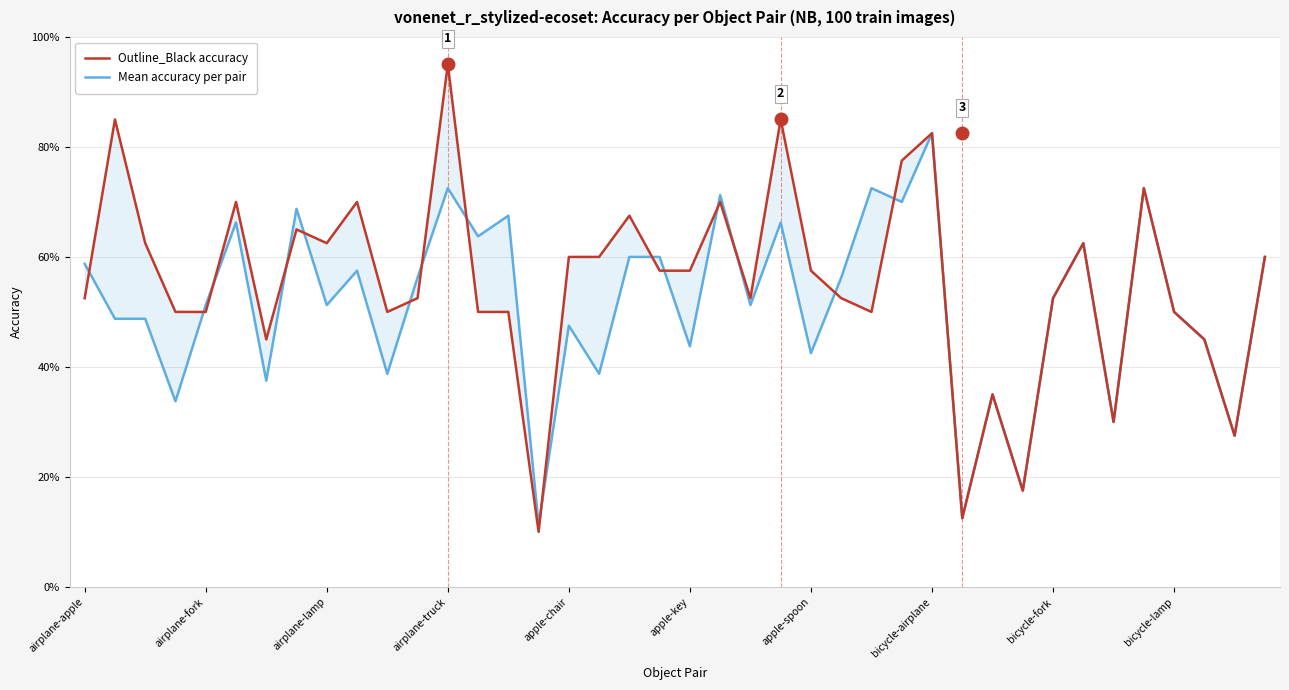

How many lines are shown in the chart?

2